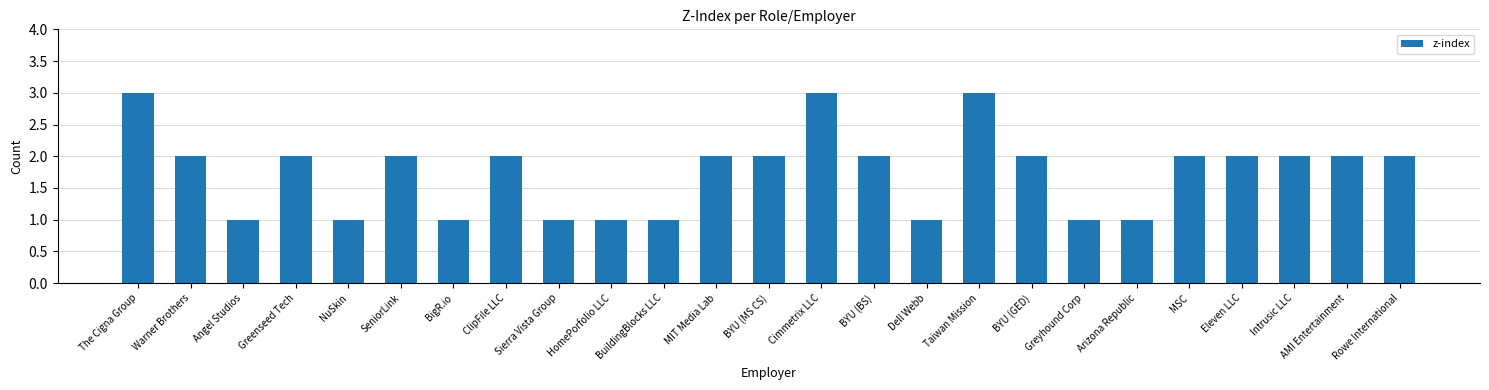

What is the label of the 16th bar from the right?

HomePorfolio LLC